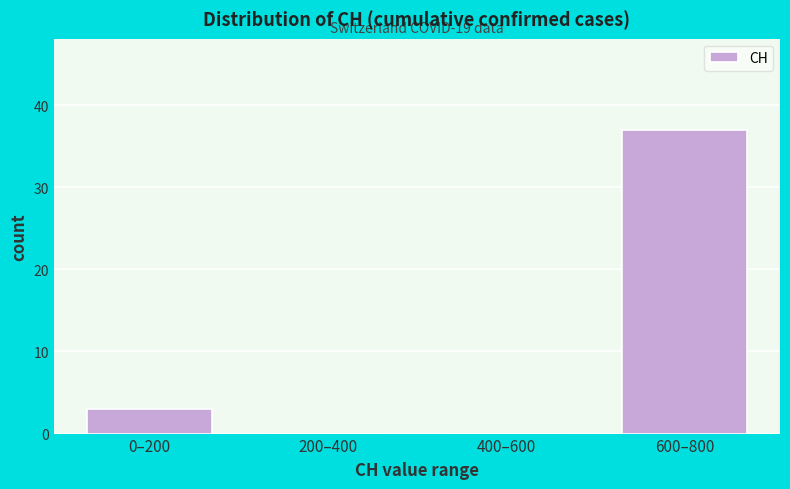

Reading right to left, extract all data points from this chart.

600–800=37	400–600=0	200–400=0	0–200=3